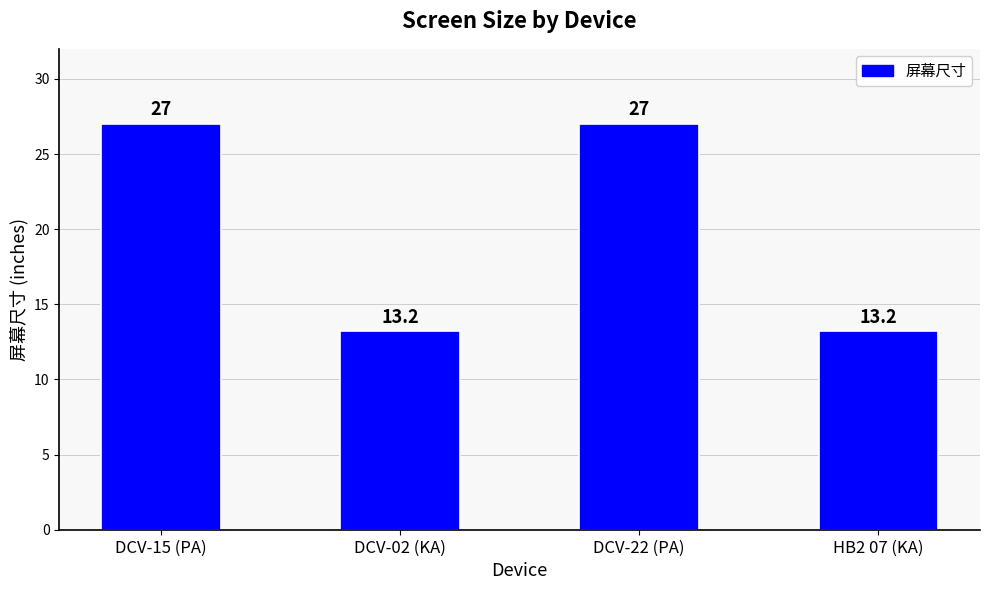

What is the difference between the maximum and minimum values?

13.8